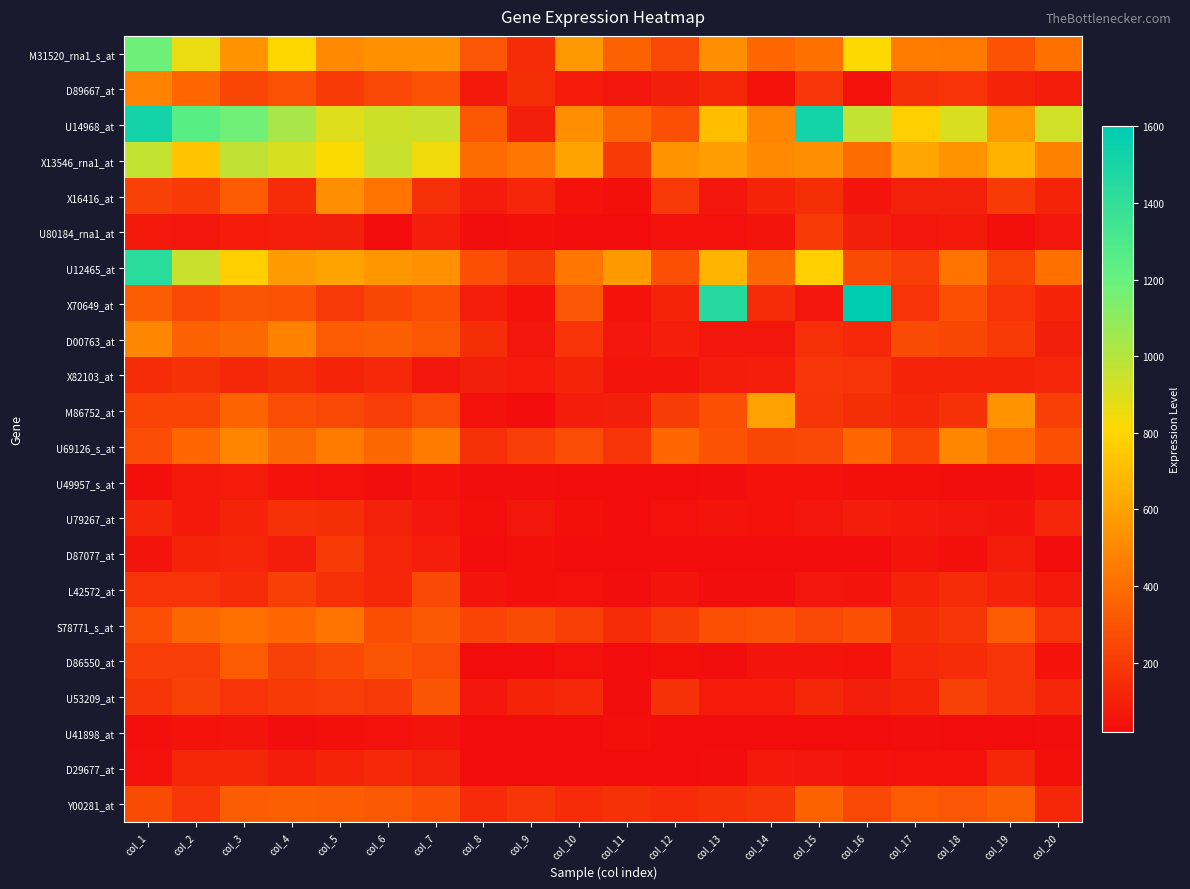

Reading left to right, what are all the values shown in this chart?

M31520_rna1_s_at: col_1=1184	col_2=861	col_3=549	col_4=805	col_5=506	col_6=533	col_7=535	col_8=310	col_9=138	col_10=561	col_11=349	col_12=252	col_13=529	col_14=371	col_15=412	col_16=812	col_17=454	col_18=449	col_19=293	col_20=412
D89667_at: col_1=478	col_2=366	col_3=248	col_4=287	col_5=205	col_6=251	col_7=289	col_8=74	col_9=154	col_10=78	col_11=60	col_12=95	col_13=131	col_14=48	col_15=191	col_16=39	col_17=157	col_18=172	col_19=108	col_20=83
U14968_at: col_1=1519	col_2=1253	col_3=1176	col_4=1028	col_5=895	col_6=939	col_7=949	col_8=316	col_9=97	col_10=521	col_11=375	col_12=282	col_13=708	col_14=485	col_15=1516	col_16=964	col_17=778	col_18=906	col_19=572	col_20=930
X13546_rna1_at: col_1=960	col_2=734	col_3=966	col_4=912	col_5=820	col_6=946	col_7=845	col_8=385	col_9=435	col_10=603	col_11=205	col_12=548	col_13=585	col_14=503	col_15=521	col_16=386	col_17=615	col_18=550	col_19=662	col_20=471
X16416_at: col_1=228	col_2=201	col_3=328	col_4=146	col_5=526	col_6=424	col_7=161	col_8=85	col_9=122	col_10=46	col_11=35	col_12=194	col_13=61	col_14=117	col_15=154	col_16=55	col_17=102	col_18=102	col_19=199	col_20=114
U80184_rna1_at: col_1=74	col_2=68	col_3=78	col_4=89	col_5=96	col_6=20	col_7=91	col_8=31	col_9=33	col_10=20	col_11=20	col_12=39	col_13=40	col_14=52	col_15=204	col_16=99	col_17=58	col_18=71	col_19=38	col_20=64
U12465_at: col_1=1438	col_2=946	col_3=778	col_4=573	col_5=603	col_6=556	col_7=535	col_8=284	col_9=210	col_10=432	col_11=566	col_12=281	col_13=671	col_14=374	col_15=779	col_16=263	col_17=212	col_18=425	col_19=230	col_20=411
X70649_at: col_1=331	col_2=258	col_3=300	col_4=296	col_5=195	col_6=247	col_7=283	col_8=89	col_9=50	col_10=309	col_11=49	col_12=109	col_13=1447	col_14=146	col_15=69	col_16=2000	col_17=170	col_18=283	col_19=169	col_20=115
D00763_at: col_1=491	col_2=350	col_3=378	col_4=476	col_5=326	col_6=337	col_7=311	col_8=151	col_9=65	col_10=171	col_11=68	col_12=93	col_13=68	col_14=63	col_15=156	col_16=132	col_17=263	col_18=245	col_19=201	col_20=95
X82103_at: col_1=145	col_2=162	col_3=127	col_4=155	col_5=118	col_6=132	col_7=67	col_8=97	col_9=79	col_10=108	col_11=56	col_12=51	col_13=84	col_14=94	col_15=190	col_16=180	col_17=112	col_18=111	col_19=110	col_20=123
M86752_at: col_1=237	col_2=241	col_3=360	col_4=270	col_5=251	col_6=216	col_7=270	col_8=42	col_9=20	col_10=82	col_11=95	col_12=211	col_13=285	col_14=594	col_15=186	col_16=155	col_17=129	col_18=162	col_19=544	col_20=221
U69126_s_at: col_1=270	col_2=368	col_3=487	col_4=382	col_5=446	col_6=377	col_7=448	col_8=158	col_9=212	col_10=272	col_11=179	col_12=368	col_13=293	col_14=248	col_15=251	col_16=368	col_17=234	col_18=494	col_19=407	col_20=281
U49957_s_at: col_1=36	col_2=74	col_3=77	col_4=47	col_5=43	col_6=28	col_7=45	col_8=32	col_9=32	col_10=20	col_11=22	col_12=20	col_13=29	col_14=45	col_15=48	col_16=35	col_17=38	col_18=29	col_19=28	col_20=47
U79267_at: col_1=124	col_2=74	col_3=110	col_4=161	col_5=155	col_6=101	col_7=65	col_8=37	col_9=61	col_10=34	col_11=20	col_12=44	col_13=57	col_14=45	col_15=61	col_16=85	col_17=70	col_18=62	col_19=51	col_20=121
D87077_at: col_1=56	col_2=113	col_3=120	col_4=83	col_5=200	col_6=121	col_7=94	col_8=20	col_9=37	col_10=20	col_11=20	col_12=25	col_13=20	col_14=20	col_15=20	col_16=23	col_17=53	col_18=34	col_19=87	col_20=21
L42572_at: col_1=169	col_2=169	col_3=142	col_4=220	col_5=158	col_6=127	col_7=256	col_8=57	col_9=33	col_10=41	col_11=30	col_12=54	col_13=30	col_14=31	col_15=63	col_16=56	col_17=118	col_18=144	col_19=107	col_20=75
S78771_s_at: col_1=280	col_2=376	col_3=406	col_4=370	col_5=426	col_6=276	col_7=319	col_8=240	col_9=261	col_10=223	col_11=149	col_12=208	col_13=283	col_14=293	col_15=252	col_16=283	col_17=152	col_18=186	col_19=326	col_20=174
D86550_at: col_1=216	col_2=217	col_3=325	col_4=228	col_5=257	col_6=302	col_7=271	col_8=21	col_9=20	col_10=44	col_11=20	col_12=33	col_13=30	col_14=52	col_15=55	col_16=45	col_17=133	col_18=141	col_19=178	col_20=49
U53209_at: col_1=182	col_2=228	col_3=172	col_4=203	col_5=212	col_6=195	col_7=299	col_8=65	col_9=113	col_10=134	col_11=27	col_12=164	col_13=79	col_14=79	col_15=127	col_16=100	col_17=116	col_18=227	col_19=183	col_20=119
U41898_at: col_1=38	col_2=47	col_3=51	col_4=29	col_5=33	col_6=44	col_7=53	col_8=20	col_9=20	col_10=20	col_11=34	col_12=20	col_13=20	col_14=20	col_15=21	col_16=20	col_17=29	col_18=20	col_19=22	col_20=28
D29677_at: col_1=44	col_2=131	col_3=130	col_4=87	col_5=108	col_6=134	col_7=103	col_8=20	col_9=21	col_10=20	col_11=20	col_12=20	col_13=30	col_14=74	col_15=66	col_16=49	col_17=41	col_18=40	col_19=126	col_20=35
Y00281_at: col_1=263	col_2=190	col_3=333	col_4=345	col_5=329	col_6=320	col_7=285	col_8=148	col_9=184	col_10=145	col_11=168	col_12=138	col_13=168	col_14=181	col_15=352	col_16=250	col_17=328	col_18=307	col_19=343	col_20=129